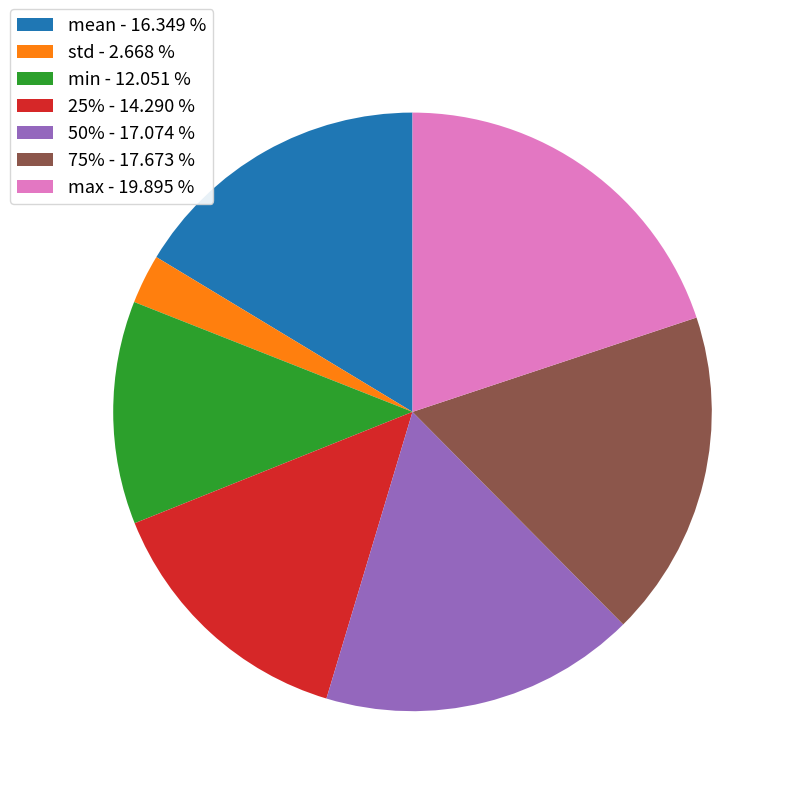

Combined, do 50% and std account for over 50%?

No